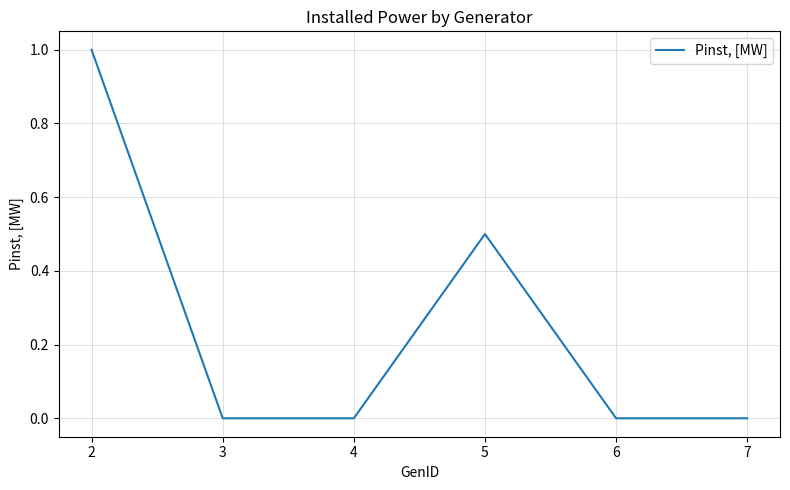

True or false: the data shows 0.5 at 5.

True